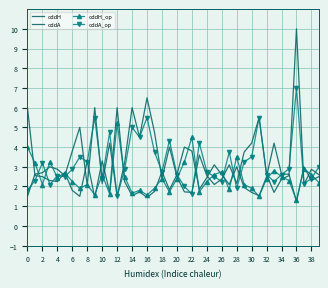

Which series has the widest spread of values?

oddA